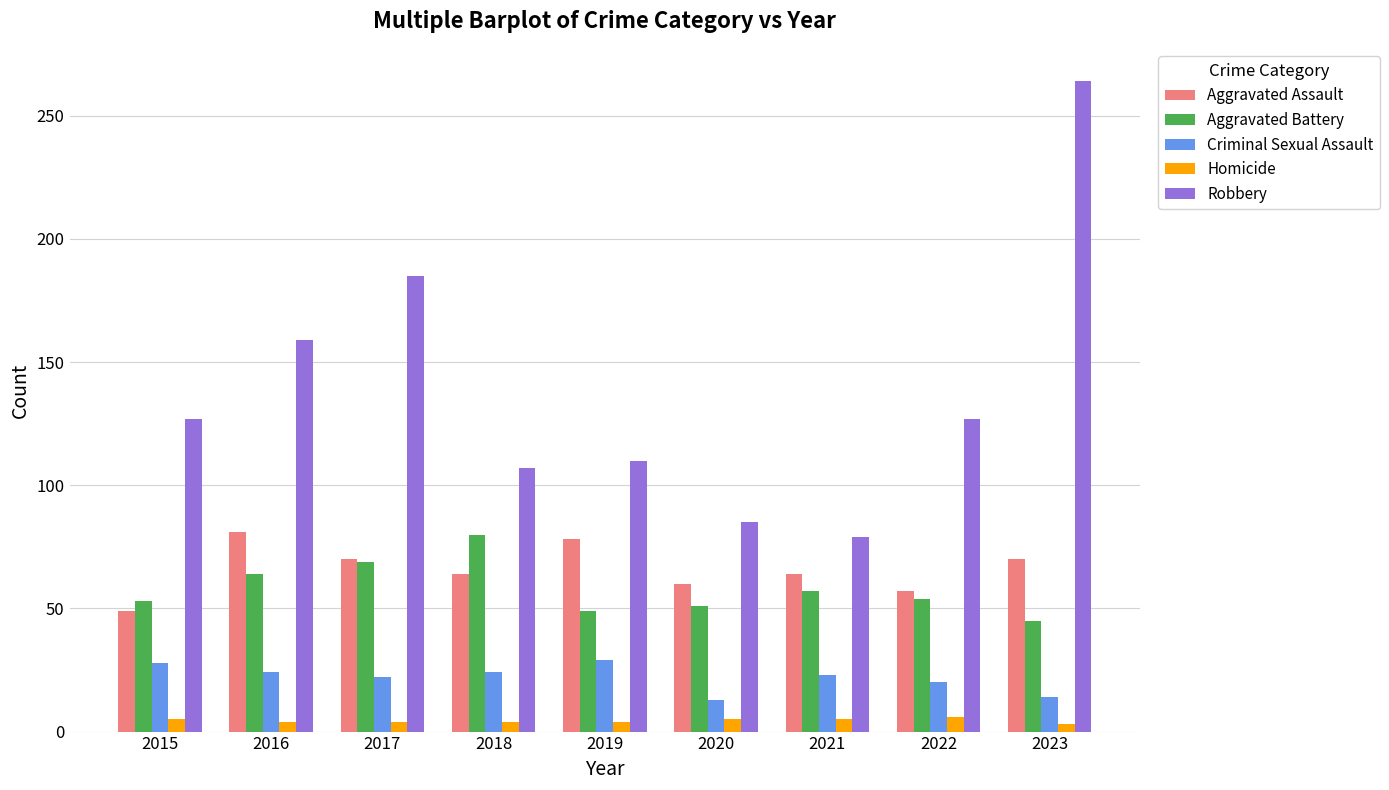

Which series has the largest total across all categories?

Robbery